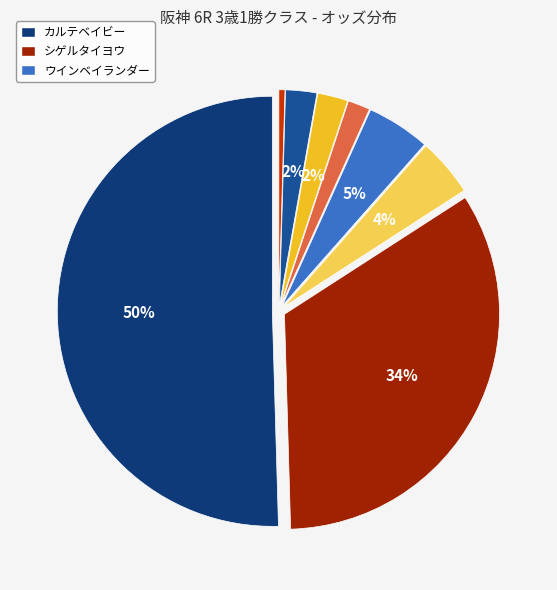

How many segments does this pie chart have?

8